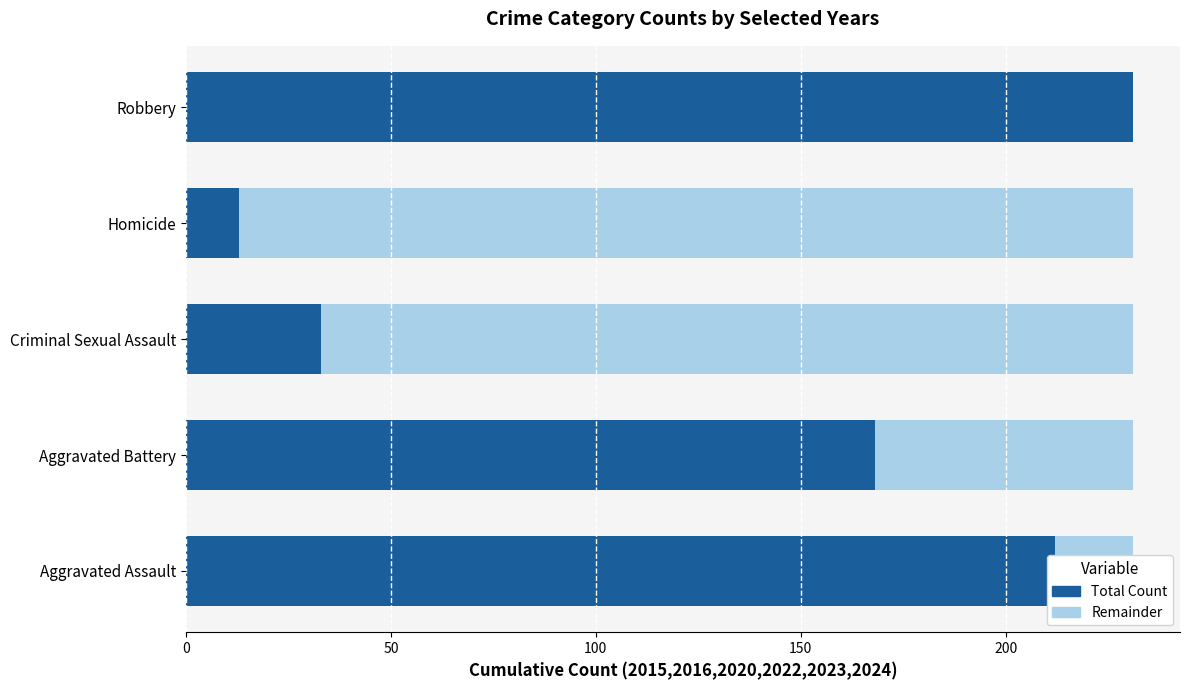

How many distinct data groups are displayed?

2